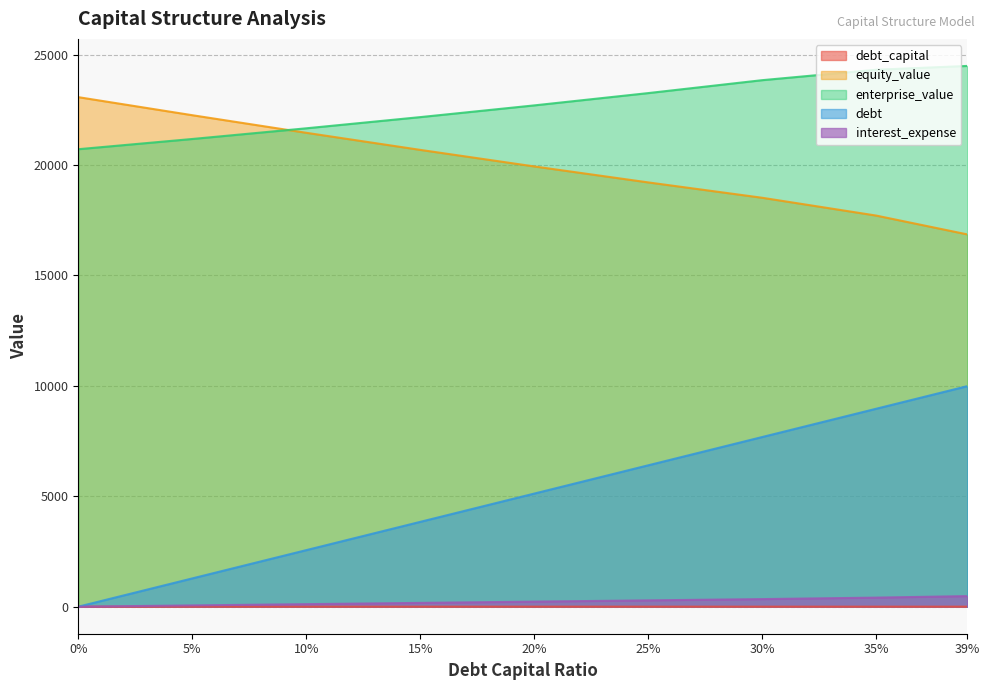

The value of debt at 39% is 14076.7. True or false?

False